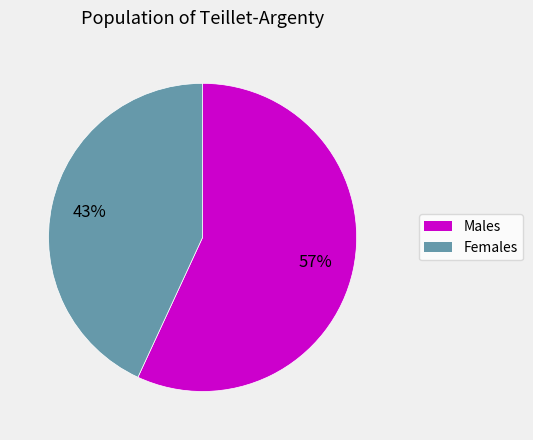

To the nearest percent, what is the average slice percentage?

50%